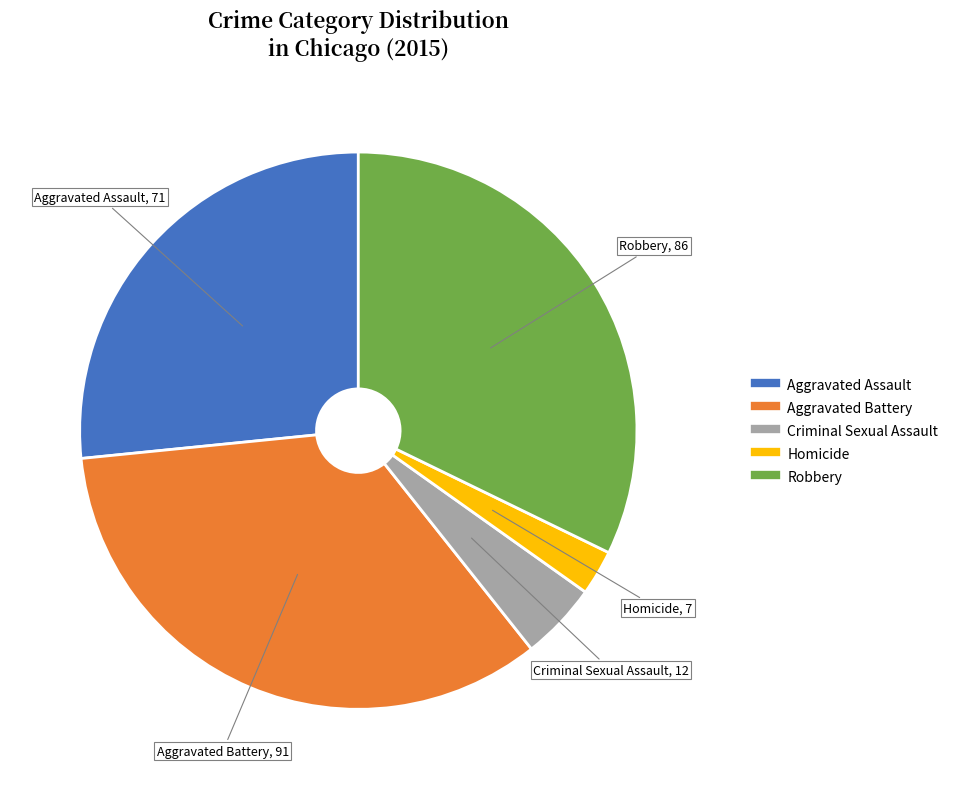

Between Criminal Sexual Assault and Aggravated Assault, which is larger?

Aggravated Assault